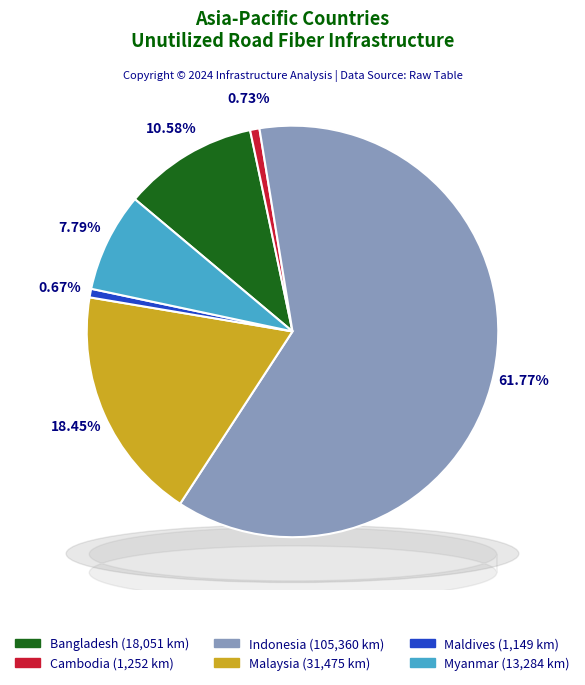

Which slice is the smallest?

Maldives